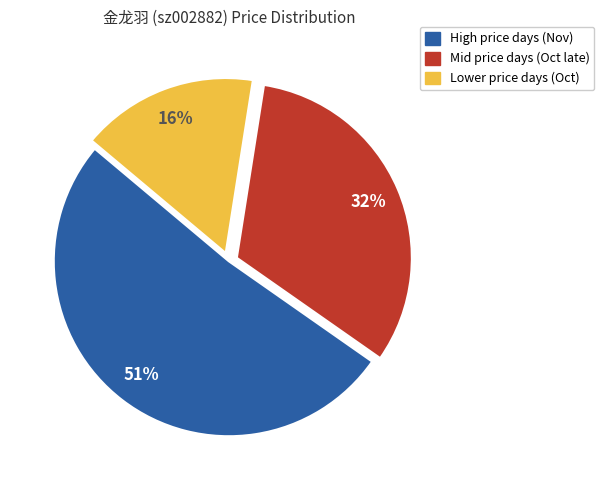

Approximately how many times larger is the value at Mid price days (Oct late) compared to High price days (Nov)?

0.6